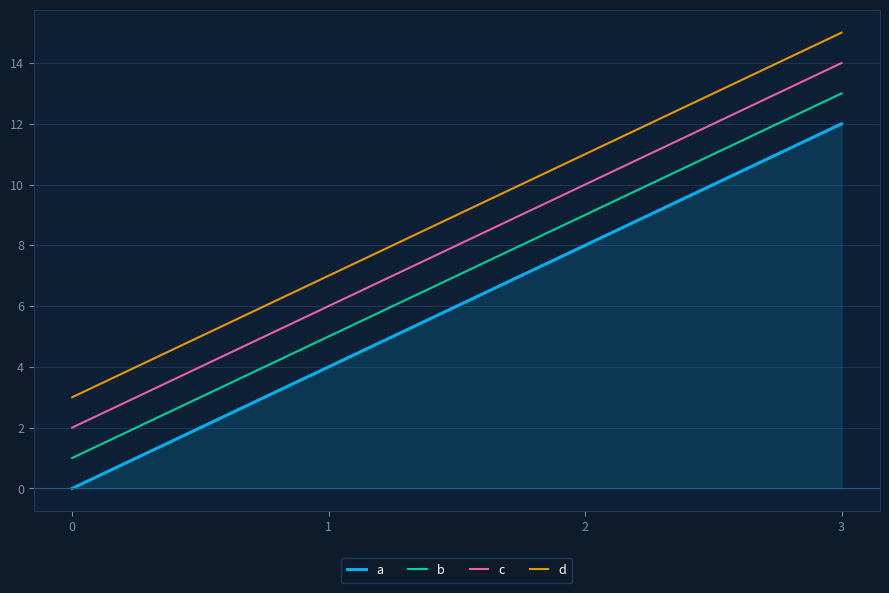

What are all the series names shown in the legend?

a, b, c, d